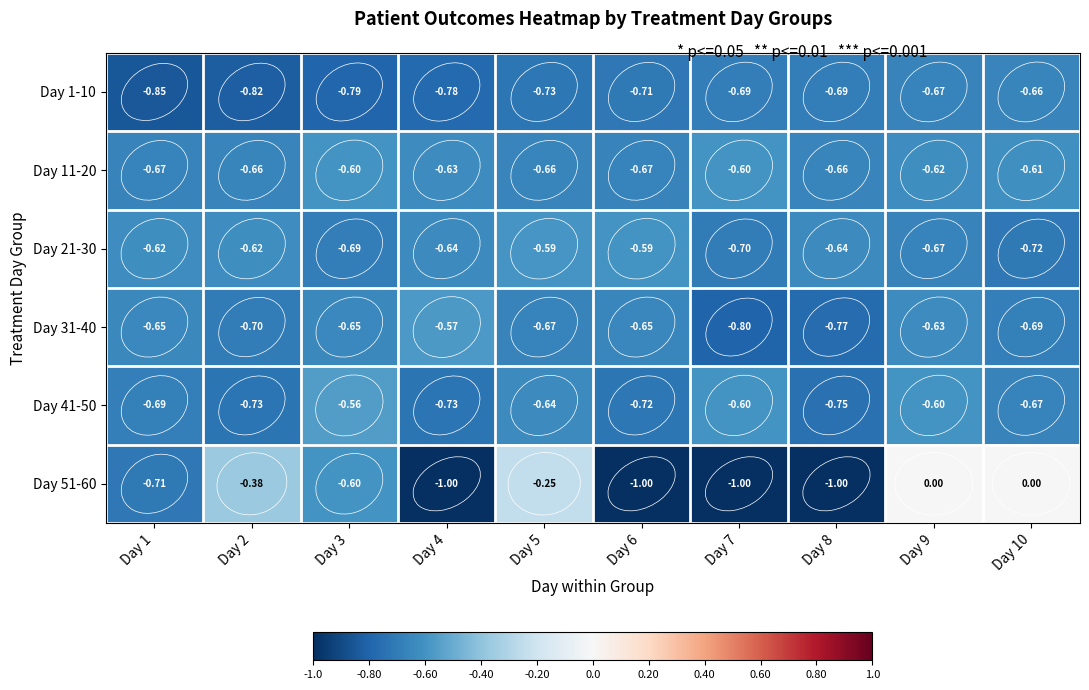

Is the value of Day 1-10 at Day 4 greater than the value of Day 51-60 at Day 7?

Yes